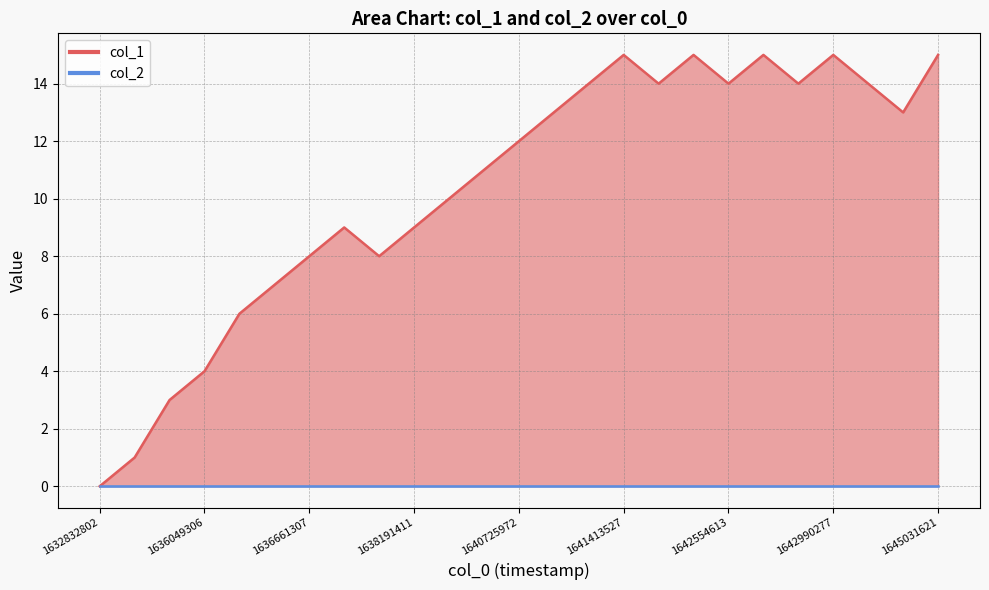

What is the sum of all values?

259